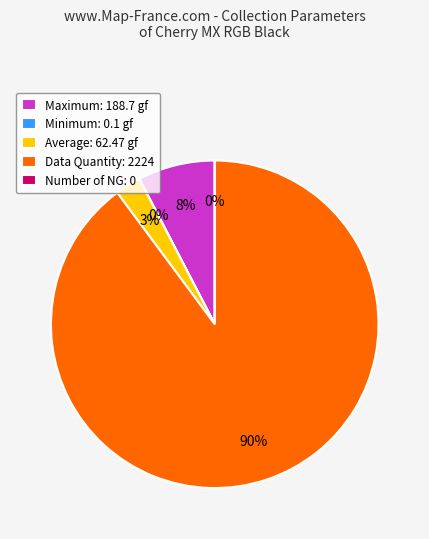

What portion of the pie excludes Number of NG?

100.0%